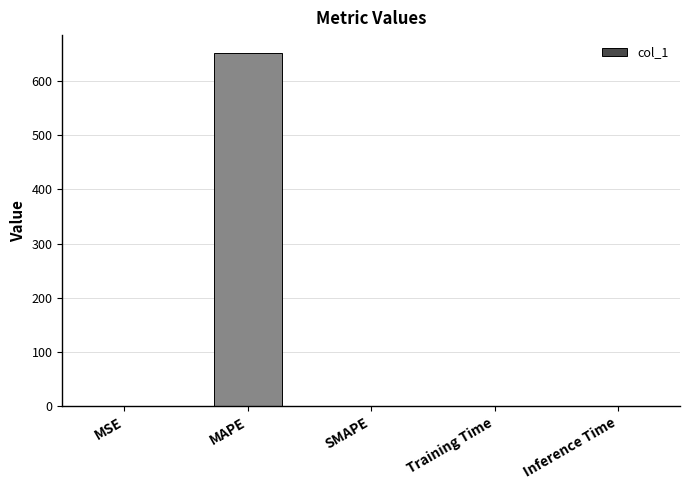

The chart shows a value of 651.6 at MAPE. True or false?

True